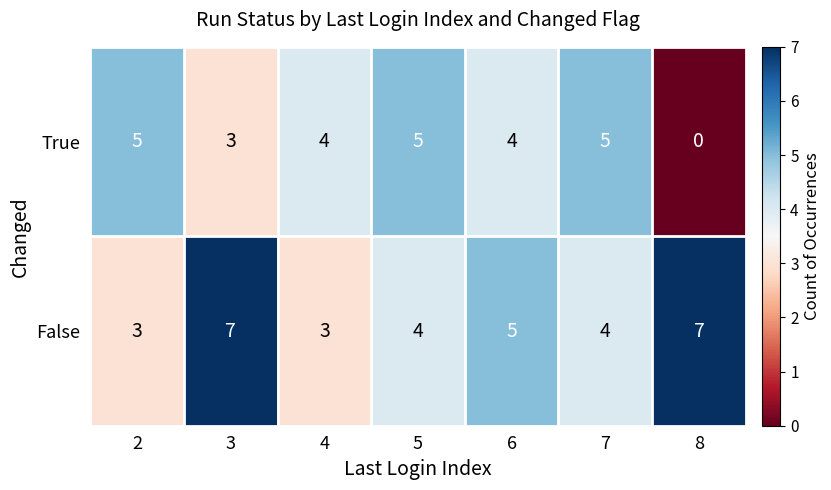

The value of True at 5 is 5. True or false?

True